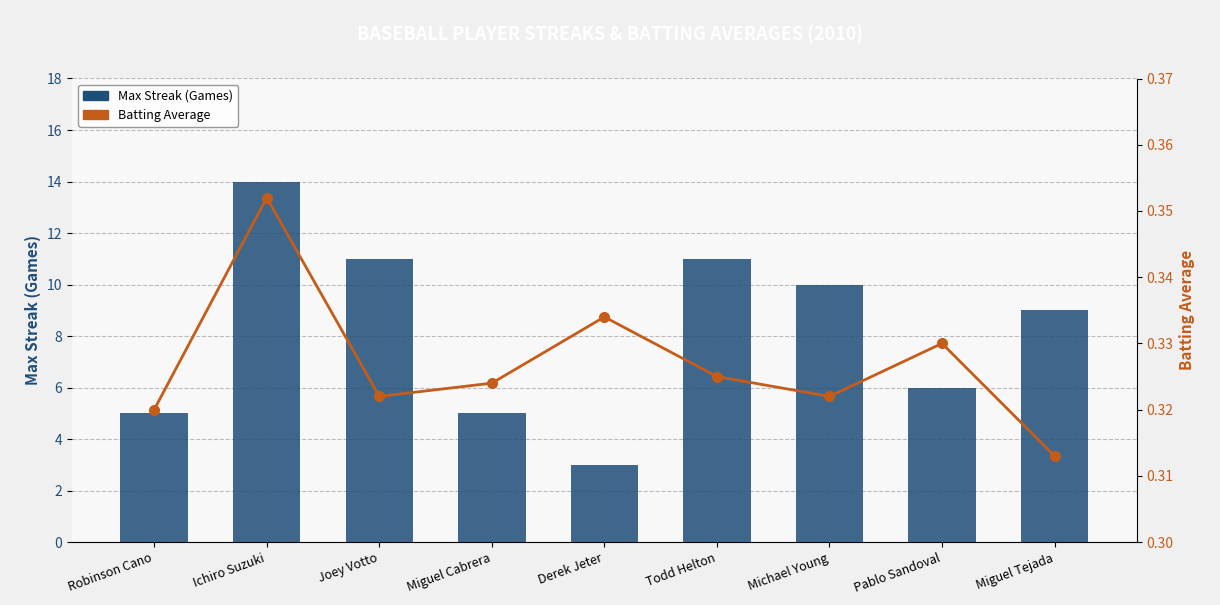

What is the value of the Max Streak (Games) bar at the 5th from the left?

3.0